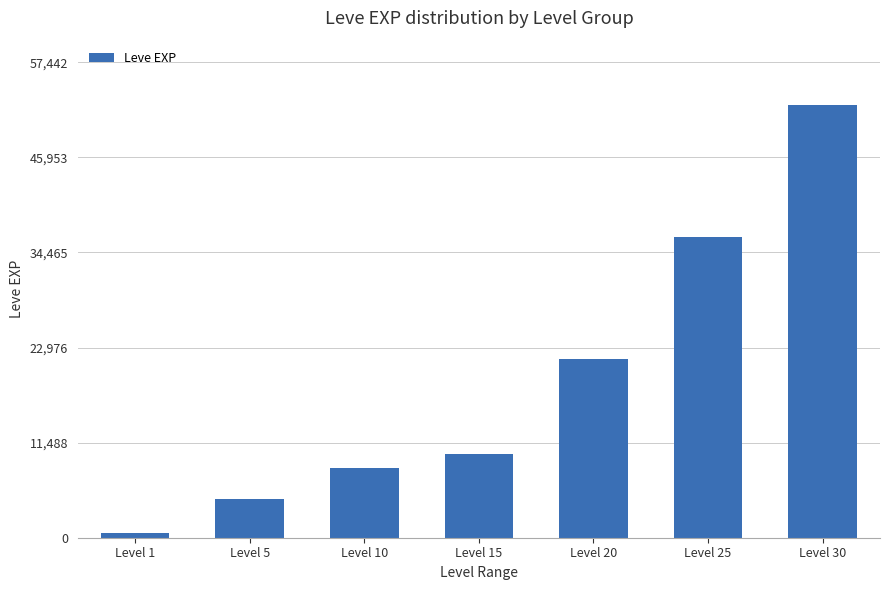

What is the sum of the values at Level 15 and Level 20?

31700